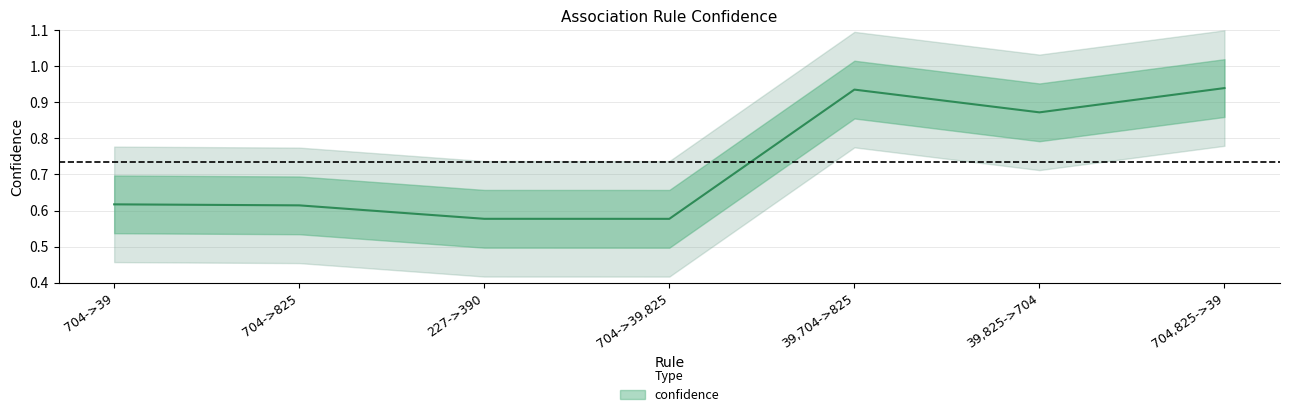

Reading left to right, transcribe all the data shown in this chart.

0.6	0.6	0.6	0.6	0.9	0.9	0.9